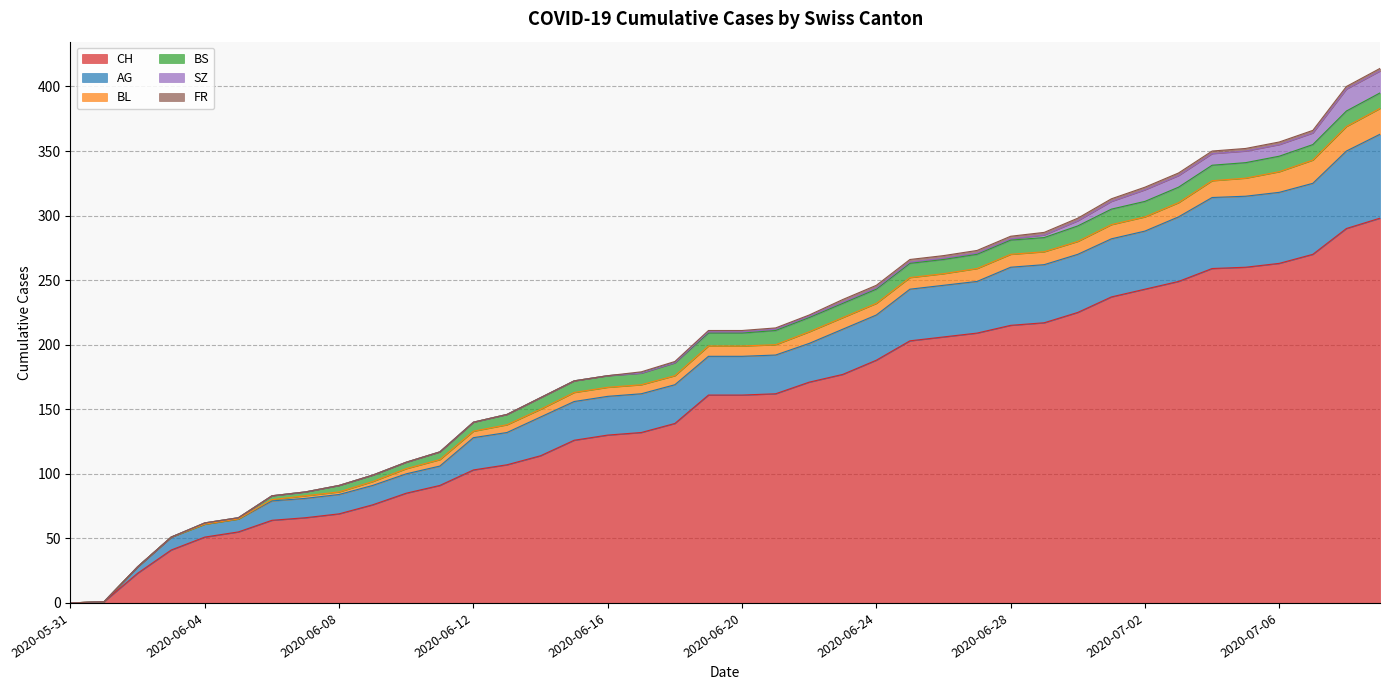

Between 2020-06-30 and 2020-06-01, which is larger?

2020-06-30